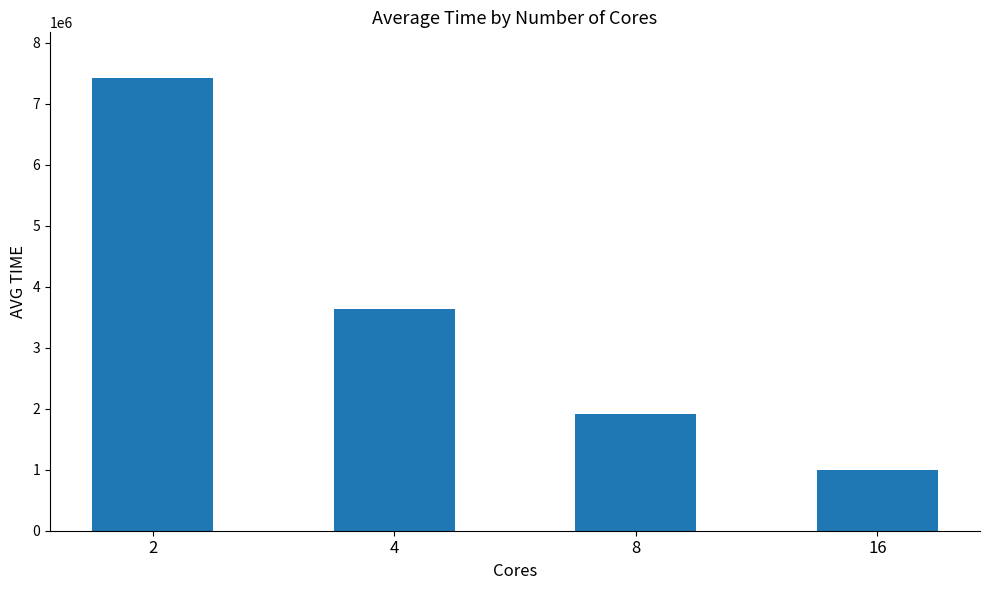

What is the difference between the maximum and minimum values?

6438545.0